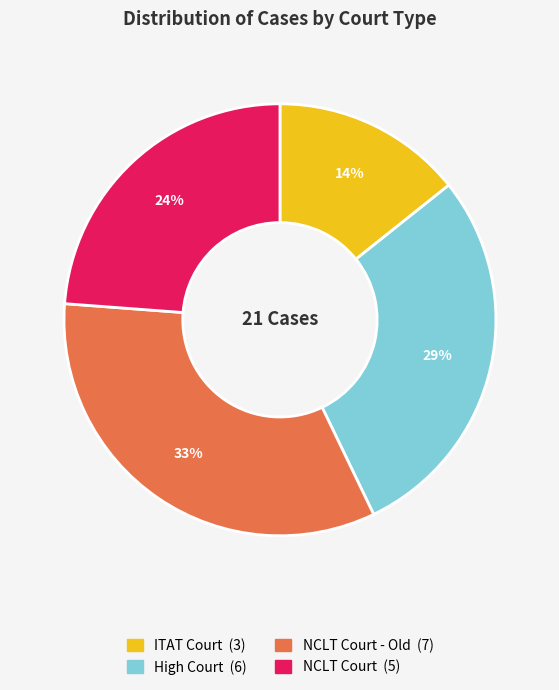

Count the number of slices in the pie.

4